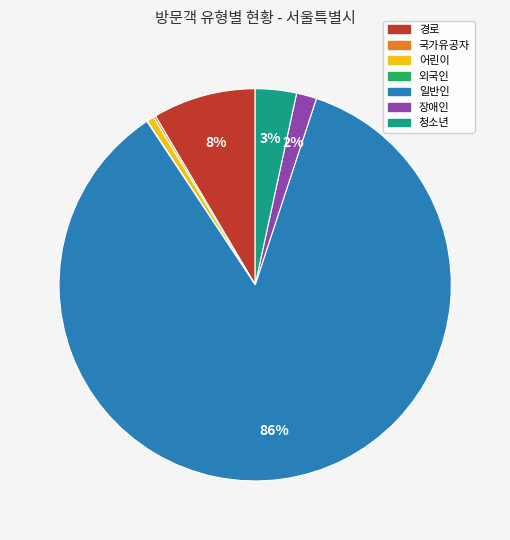

To the nearest percent, what portion does 어린이 represent?

1%